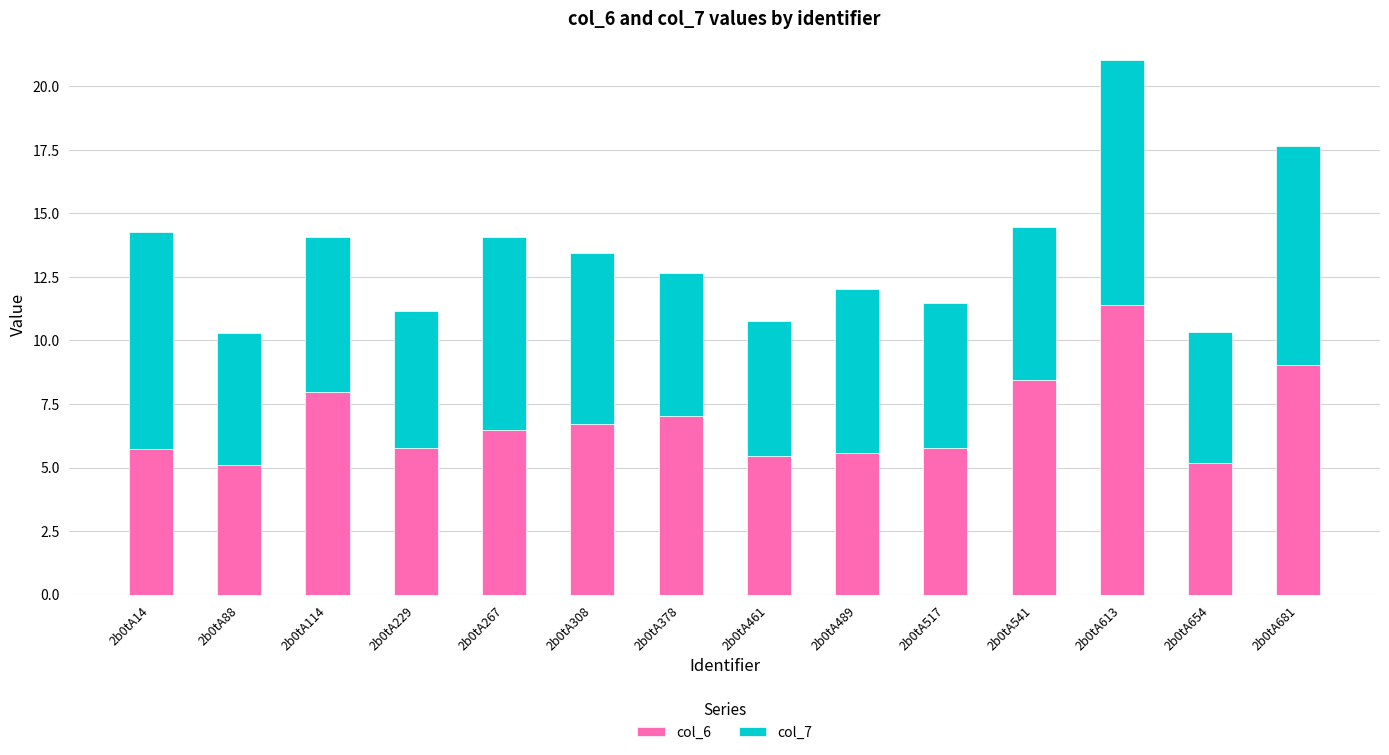

The col_6 series shows 3.6 at 2b0tA267. True or false?

False